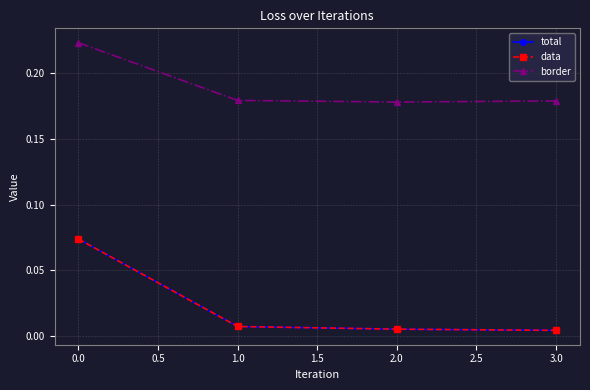

What is the difference between the maximum and minimum values in the total series?

0.1